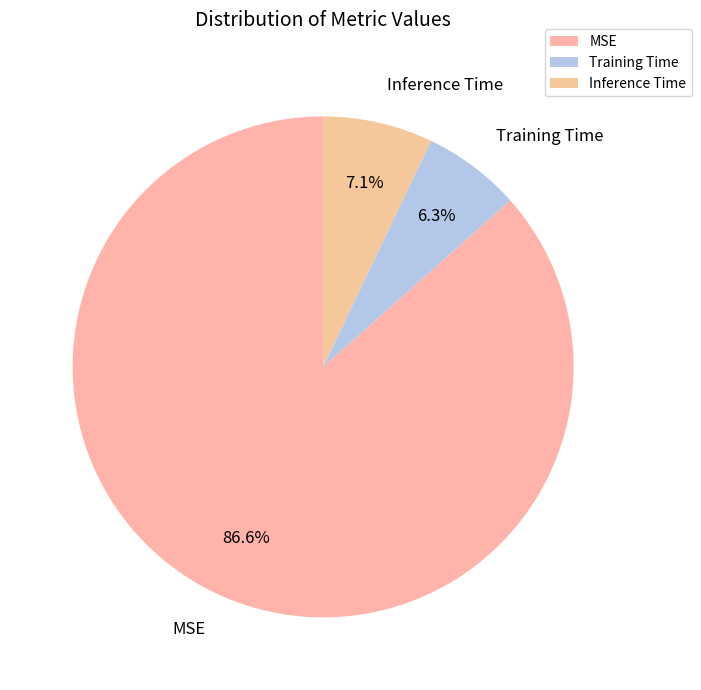

How many segments does this pie chart have?

3